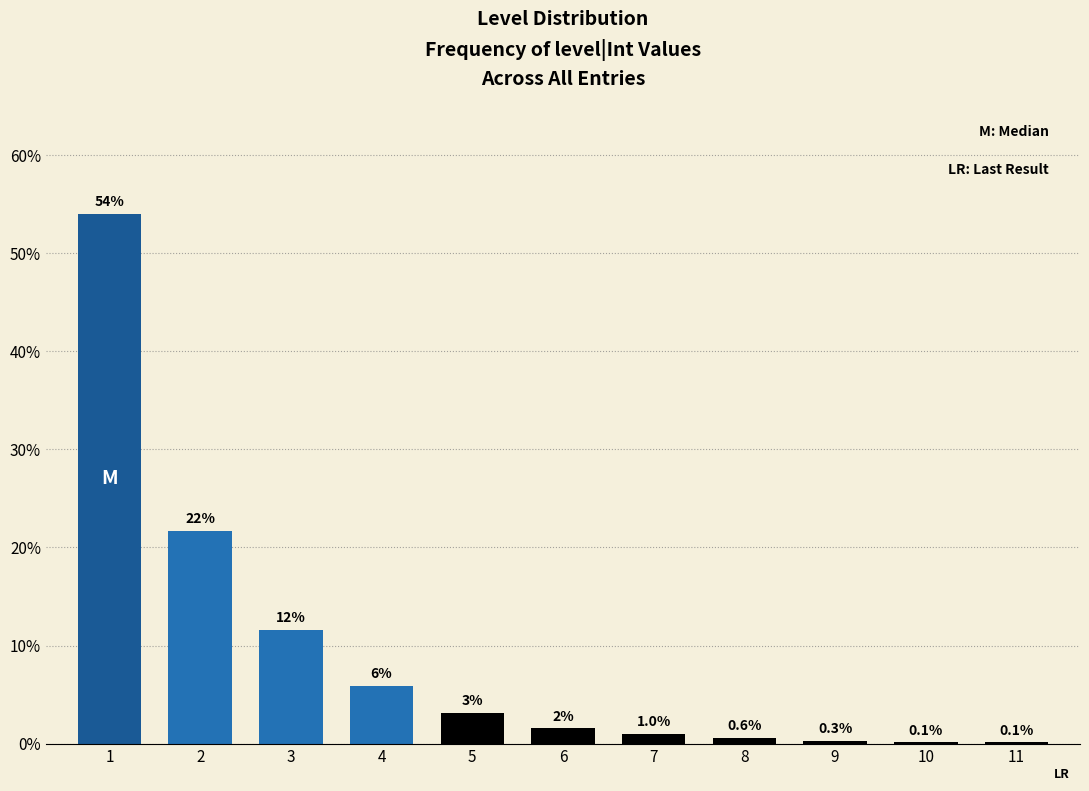

Approximately how many times larger is the value at 1 compared to 2?

2.5